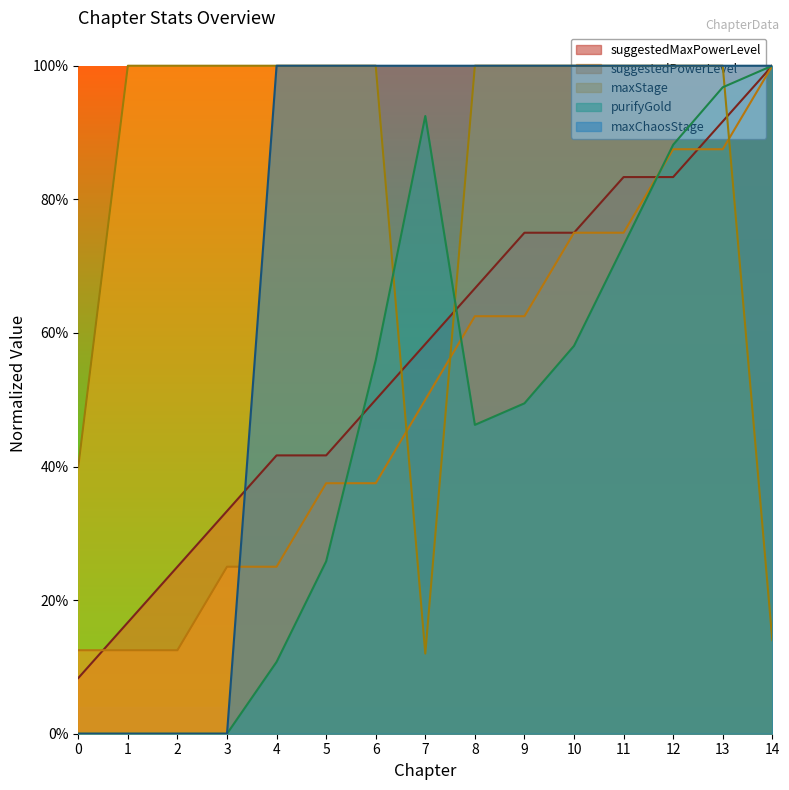

How many maxStage values are between 1 and 2?

12